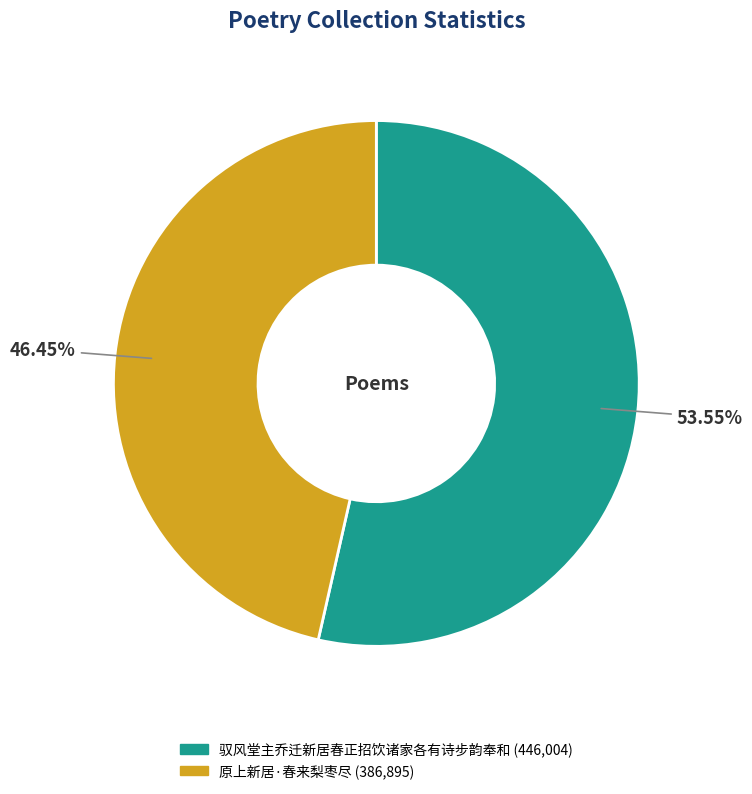

What is the ratio of the value at 驭风堂主乔迁新居春正招饮诸家各有诗步韵奉和 to the value at 原上新居·春来梨枣尽?

1.2